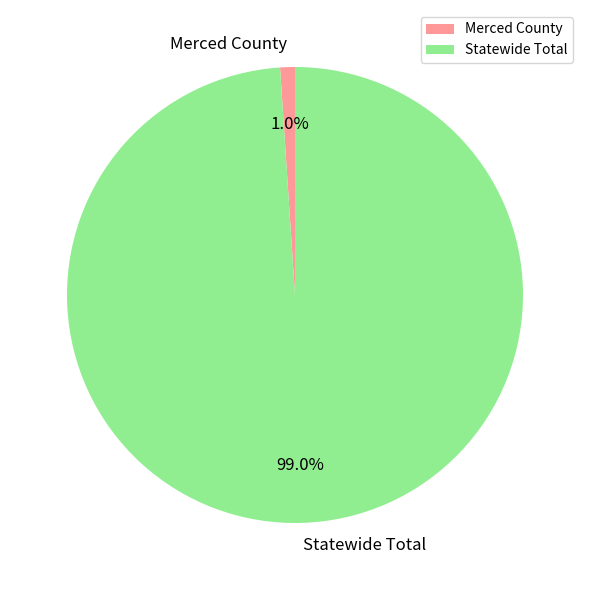

Is there any slice that represents more than half of the pie?

Yes